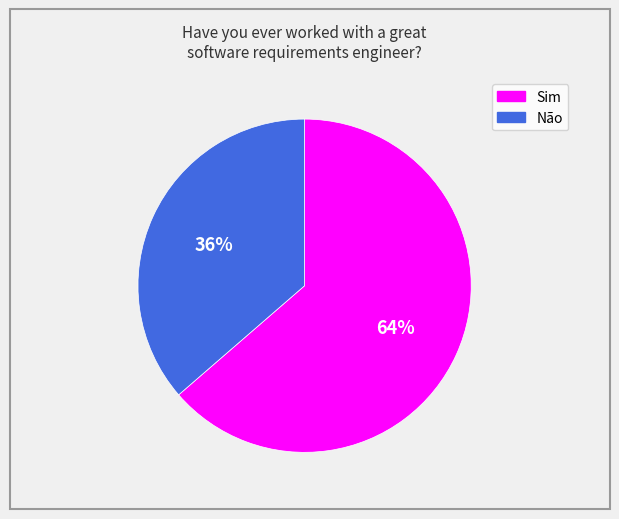

Rank the categories by value from lowest to highest.

Não, Sim